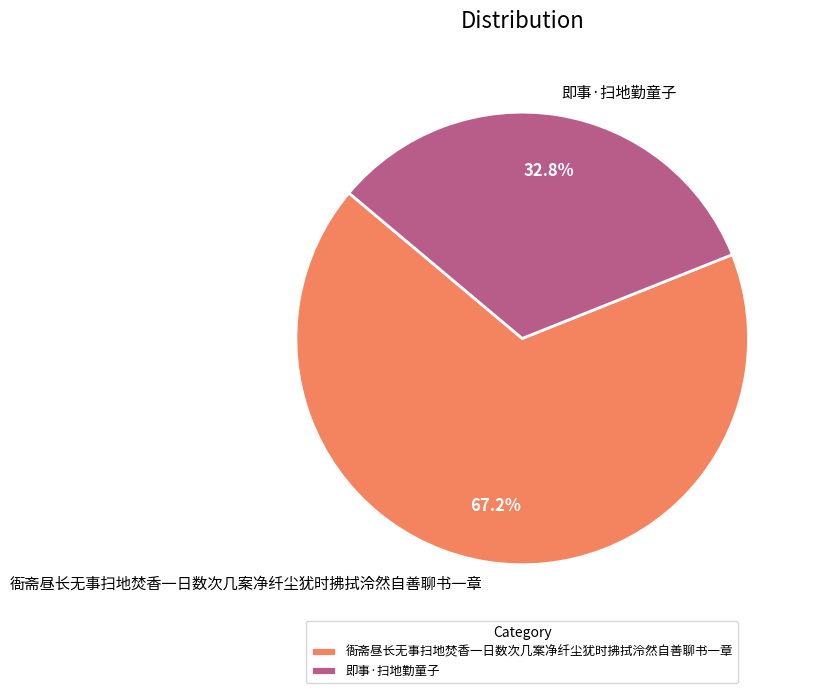

Which slice represents more than half of the pie?

衙斋昼长无事扫地焚香一日数次几案净纤尘犹时拂拭泠然自善聊书一章